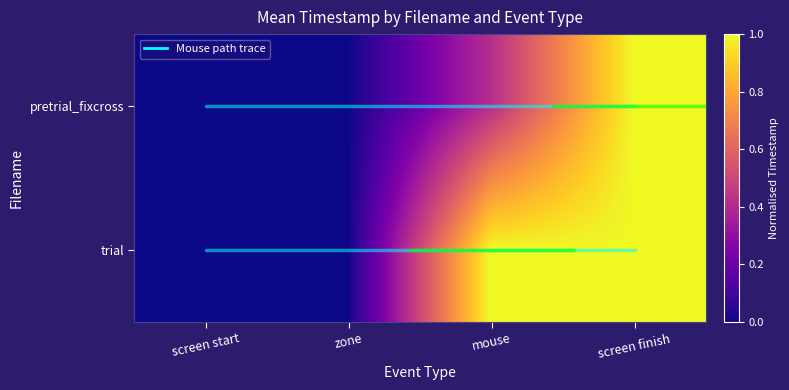

Reading left to right, what are all the values shown in this chart?

mousetracking_pretrial_fixcross: screen start=0.0	zone=0.0	mouse=0.4	screen finish=1.0
mousetracking_trial: screen start=0.0	zone=0.0	mouse=1.0	screen finish=1.0